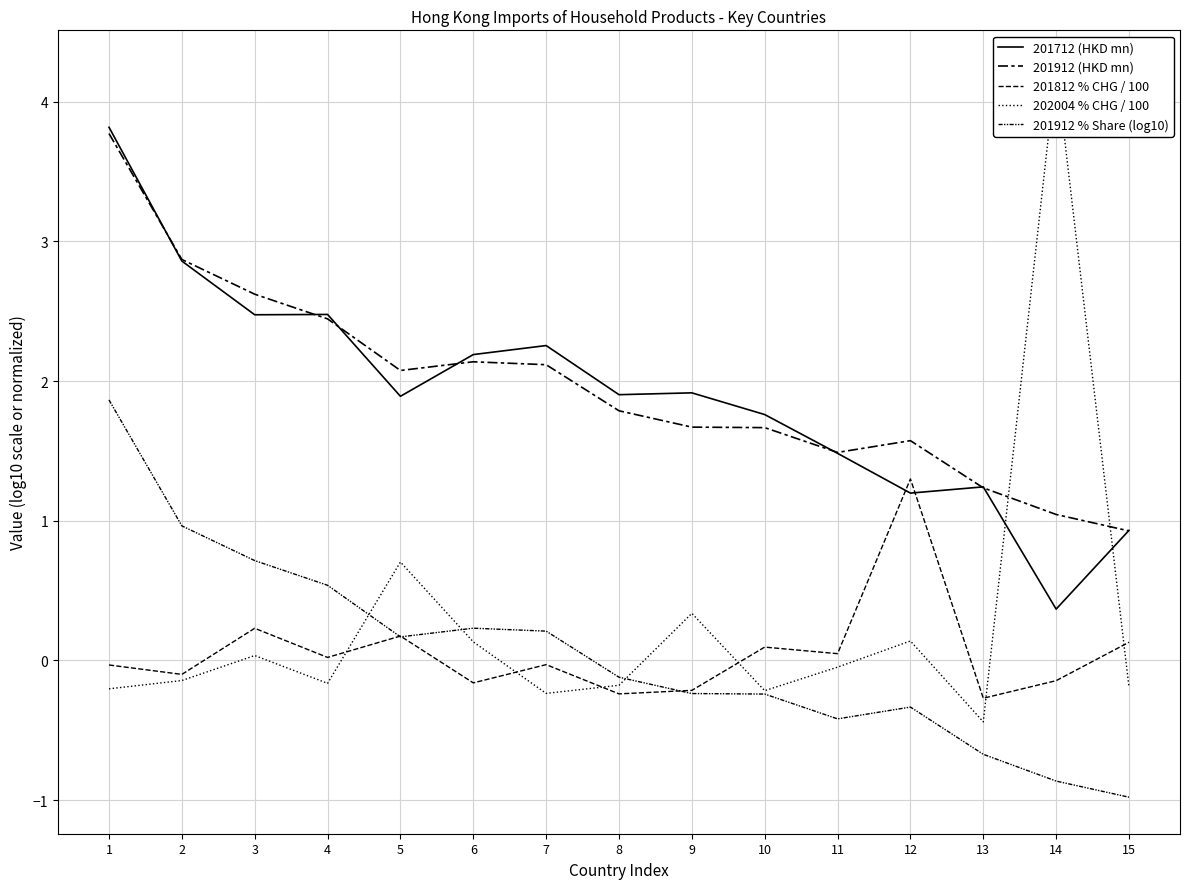

At which category does 201912 % Share (log10) reach its first local peak?

6